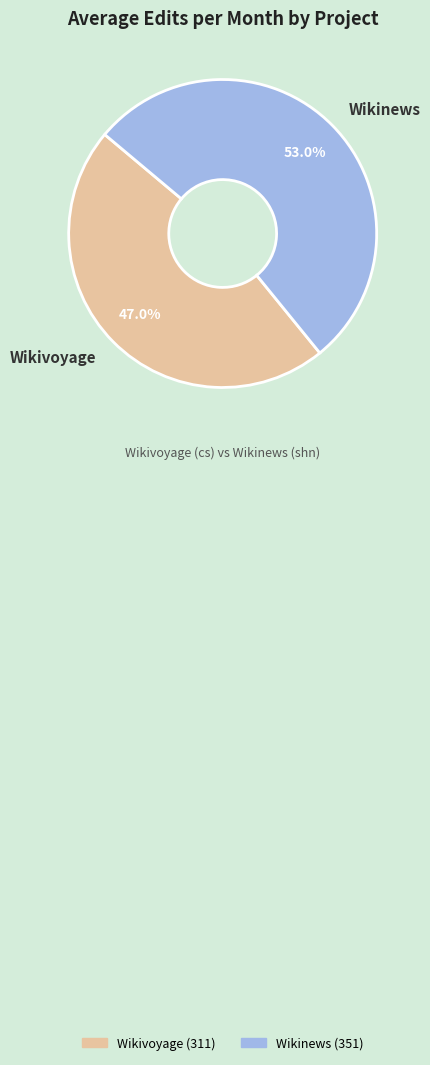

Rank the categories by value from highest to lowest.

Wikinews, Wikivoyage